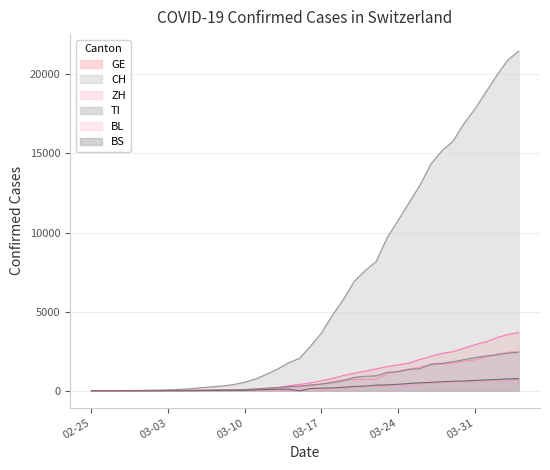

How many positive values does the CH series have?

39